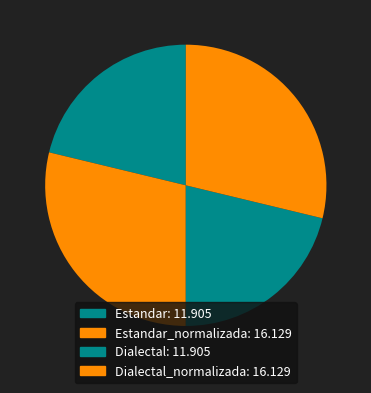

How many slices are in this pie chart?

4